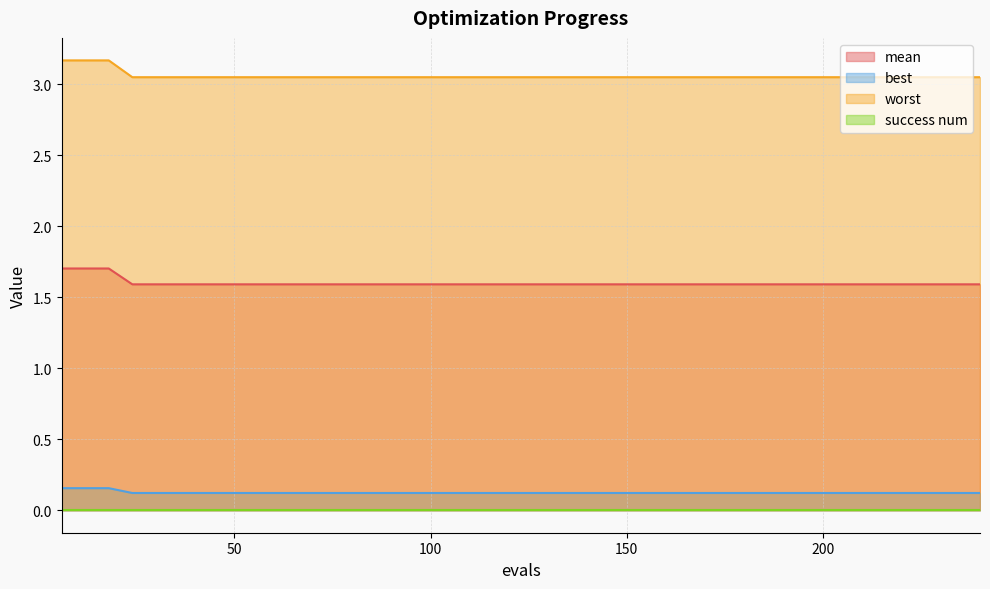

What is the value of the mean point at the 34th from the left?

1.6